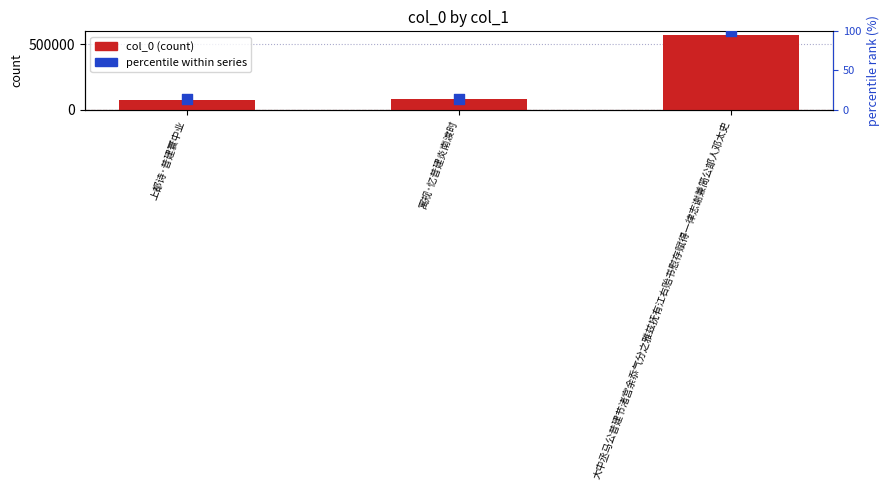

Which series has the widest spread of Y values?

col_0 (count)